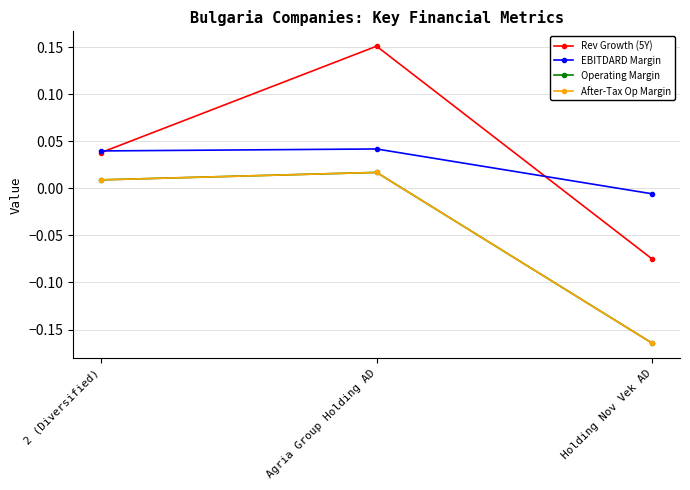

At which label is Operating Margin closest to 0?

2 (Diversified)